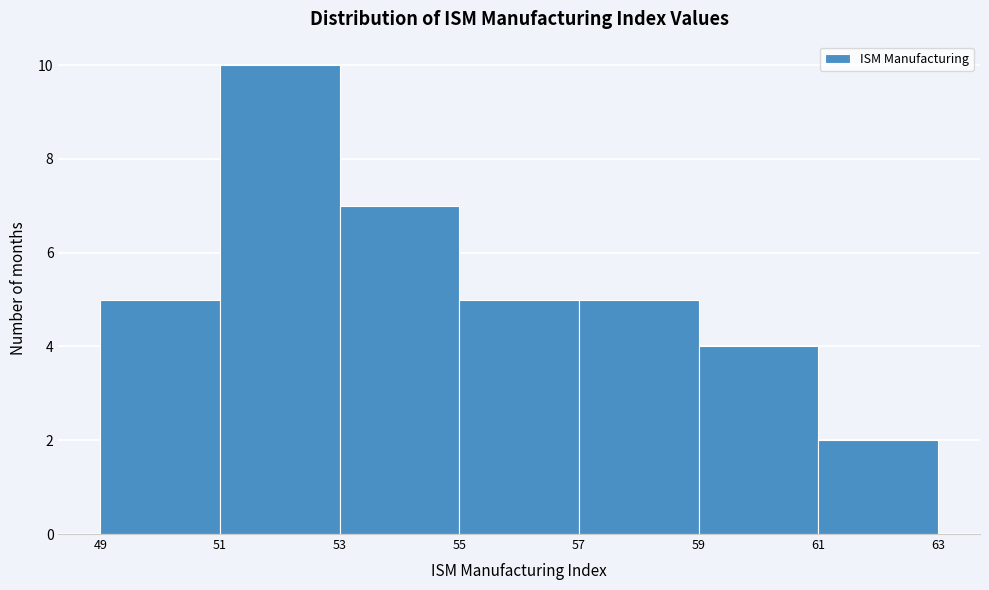

How tall is the bar that spans 55 to 57 on the x-axis? The values are not printed on the chart, so give them approximately, as read against the axis.

5